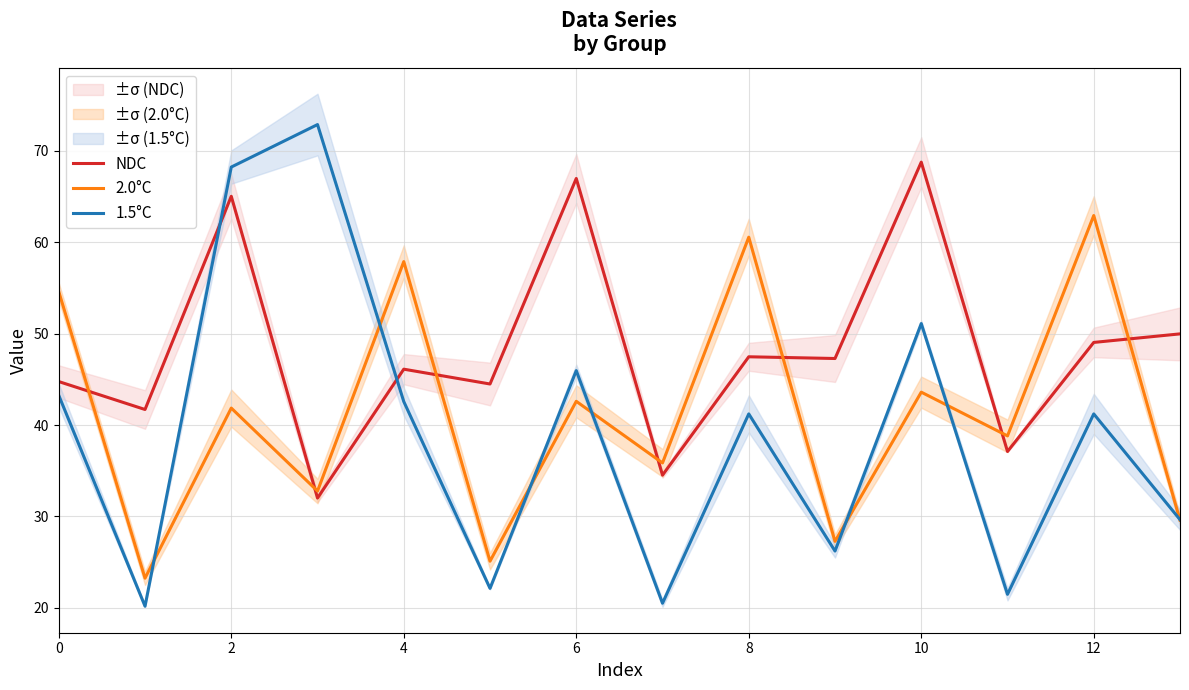

Is it true that 2.0°C equals 42.6 at 6?

True